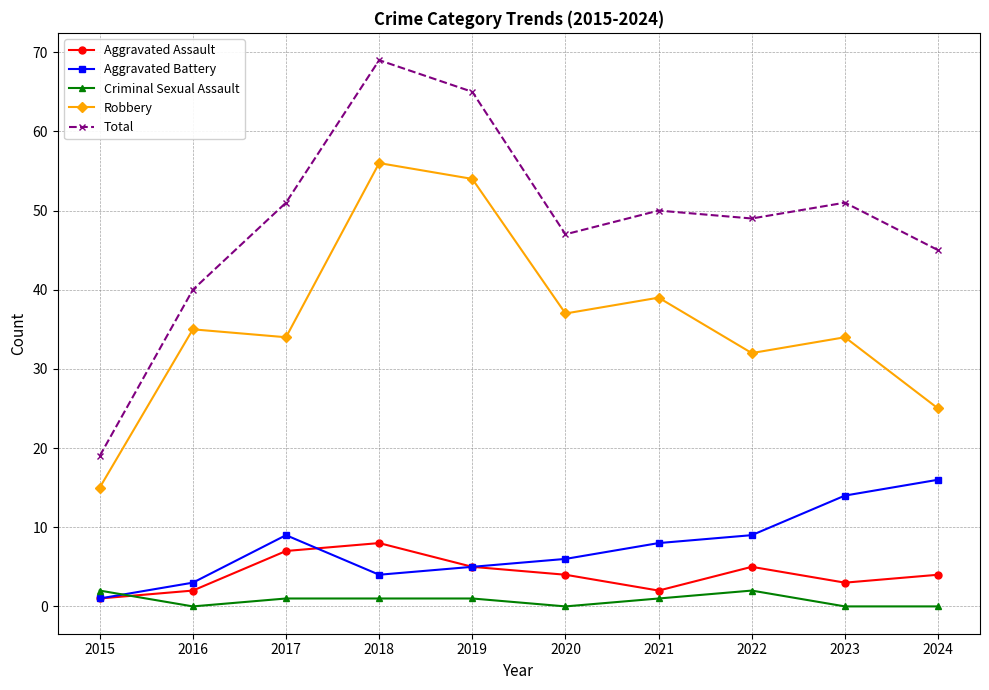

In Aggravated Battery, how many points are lower than both neighbors (excluding endpoints)?

1